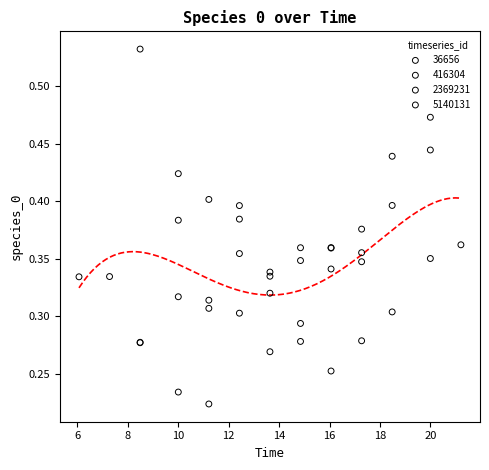

Which series has the widest spread of Y values?

2369231